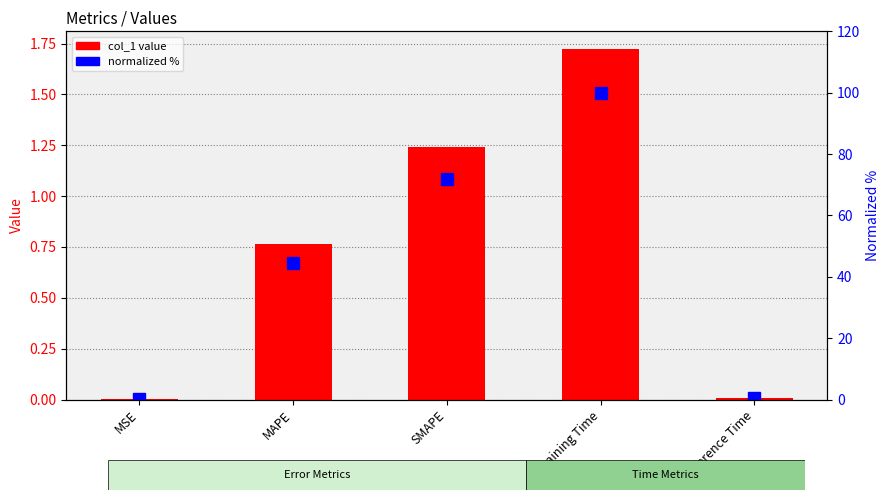

Which series has the largest total across all categories?

normalized %